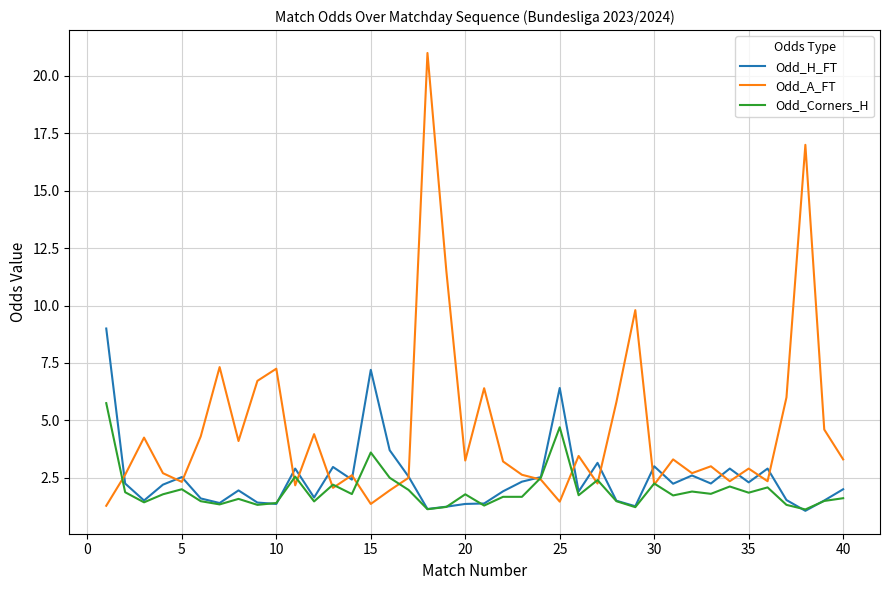

Which series has the widest spread of values?

Odd_A_FT